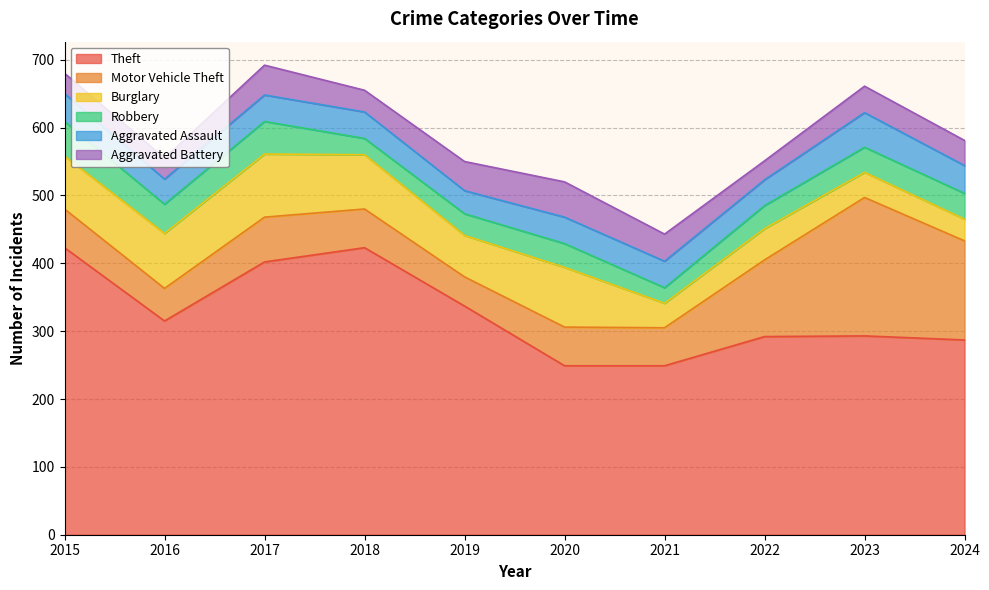

What is the sum of the Theft values at 2022 and 2021?

541